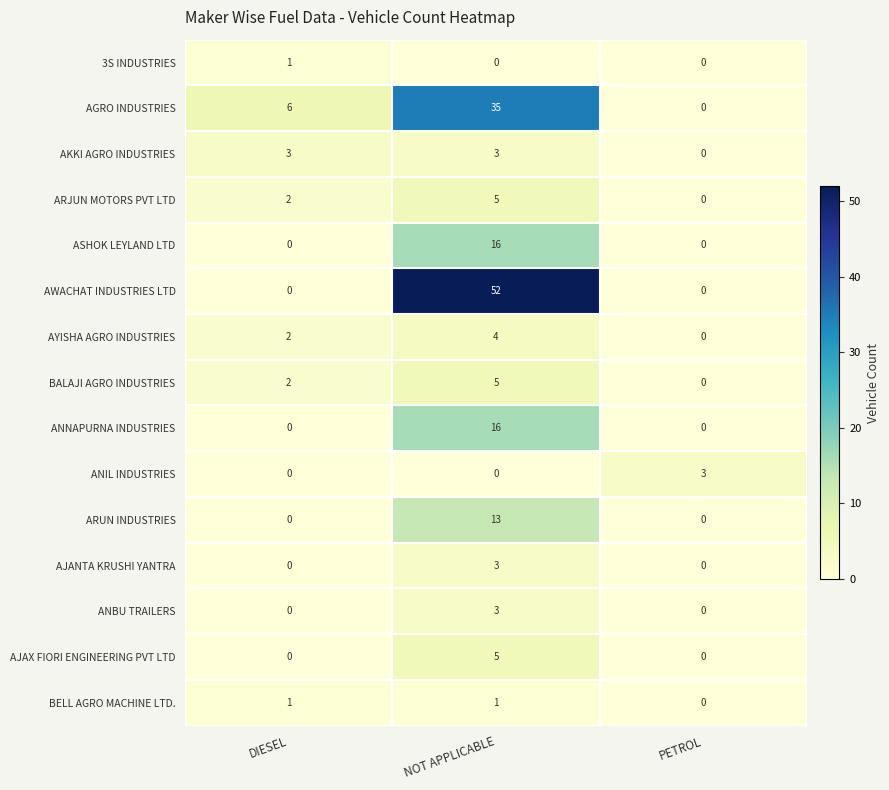

Which series has the largest total across all categories?

AWACHAT INDUSTRIES LTD